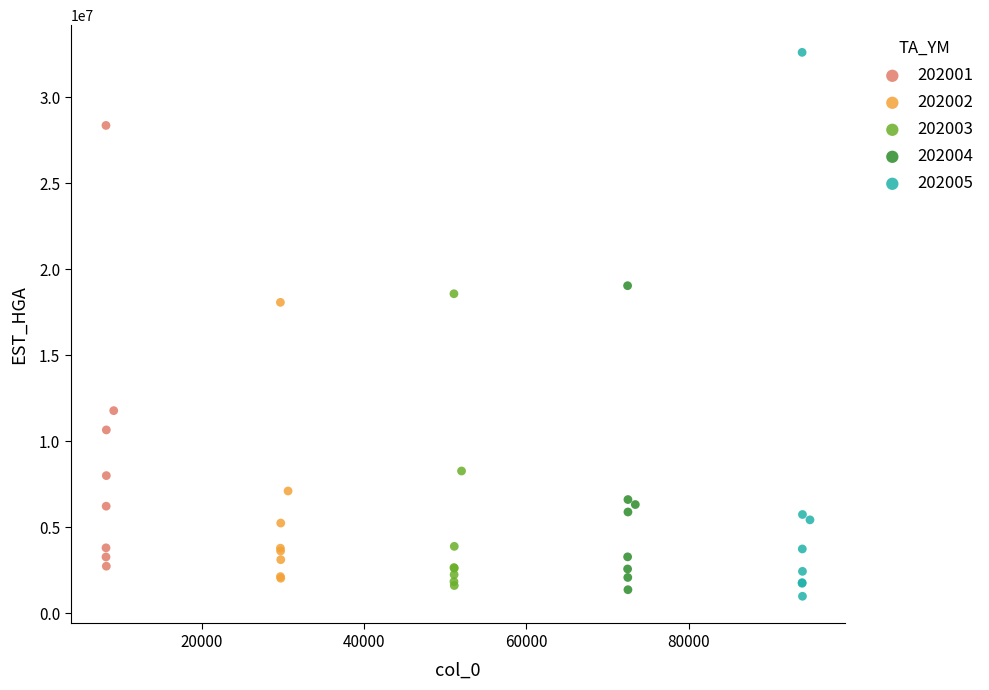

What are all the series names shown in the legend?

202001, 202002, 202003, 202004, 202005